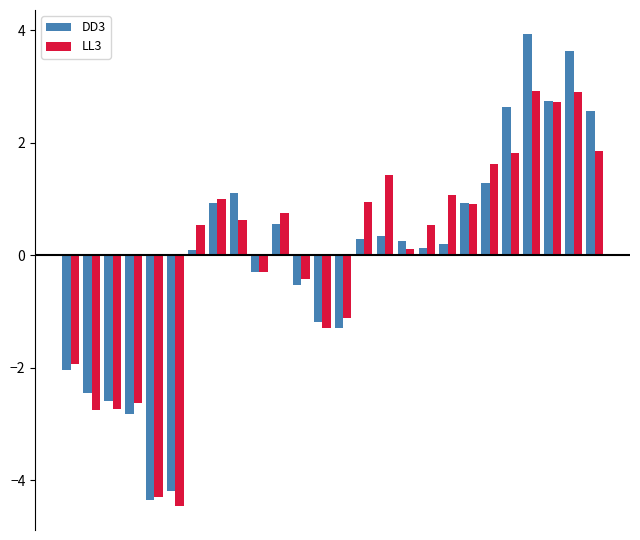

List the series in order of their peak value, highest first.

DD3, LL3